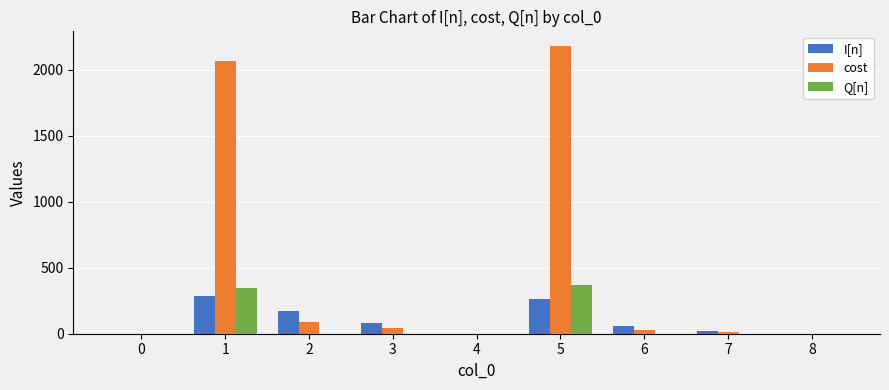

Reading right to left, transcribe all the data shown in this chart.

I[n]: 8=0.0	7=20.0	6=60.0	5=260.0	4=0.0	3=80.0	2=170.0	1=285.0	0=0.0
cost: 8=0.0	7=10.0	6=30.0	5=2180.0	4=0.0	3=40.0	2=85.0	1=2067.5	0=0.0
Q[n]: 8=0.0	7=0.0	6=0.0	5=370.0	4=0.0	3=0.0	2=0.0	1=345.0	0=0.0